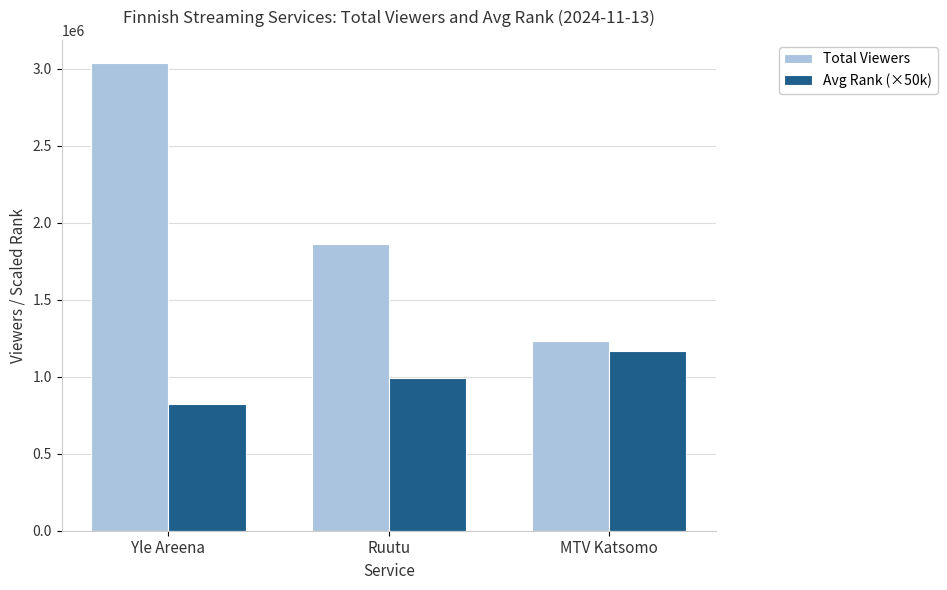

What is the sum of all Avg Rank (×50k) values?

2985000